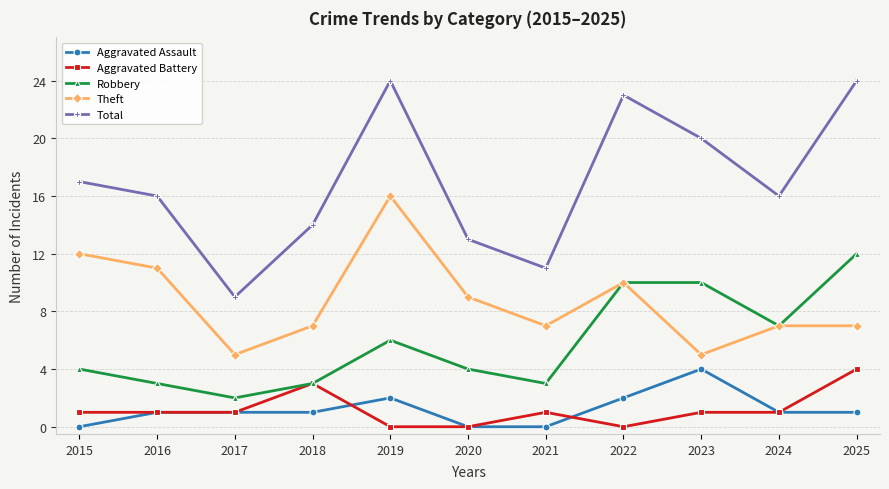

Reading right to left, list all the values displayed in this chart.

Aggravated Assault: 2025=1	2024=1	2023=4	2022=2	2021=0	2020=0	2019=2	2018=1	2017=1	2016=1	2015=0
Aggravated Battery: 2025=4	2024=1	2023=1	2022=0	2021=1	2020=0	2019=0	2018=3	2017=1	2016=1	2015=1
Robbery: 2025=12	2024=7	2023=10	2022=10	2021=3	2020=4	2019=6	2018=3	2017=2	2016=3	2015=4
Theft: 2025=7	2024=7	2023=5	2022=10	2021=7	2020=9	2019=16	2018=7	2017=5	2016=11	2015=12
Total: 2025=24	2024=16	2023=20	2022=23	2021=11	2020=13	2019=24	2018=14	2017=9	2016=16	2015=17